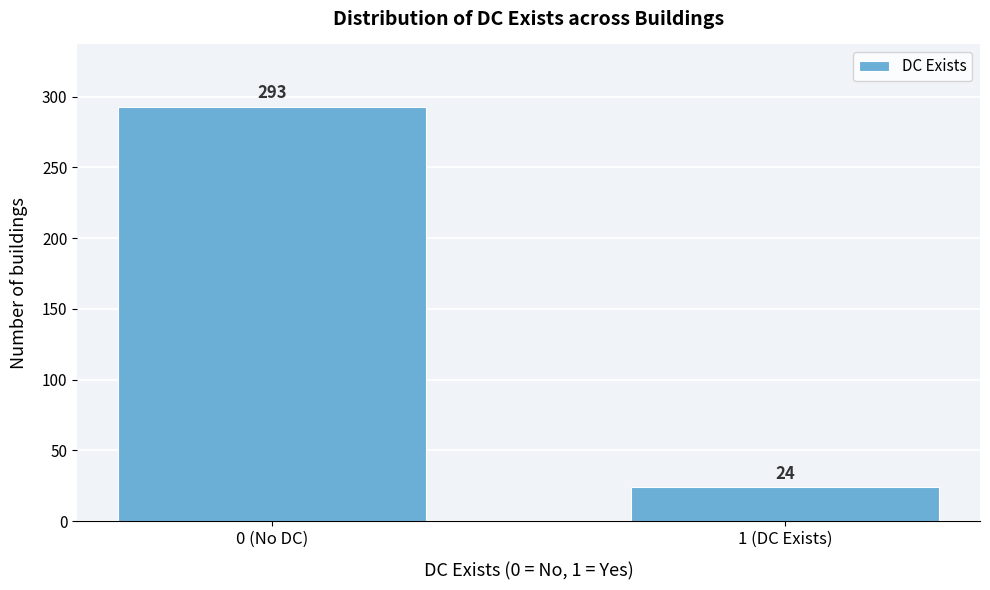

Reading left to right, what are all the values shown in this chart?

0 (No DC)=293	1 (DC Exists)=24